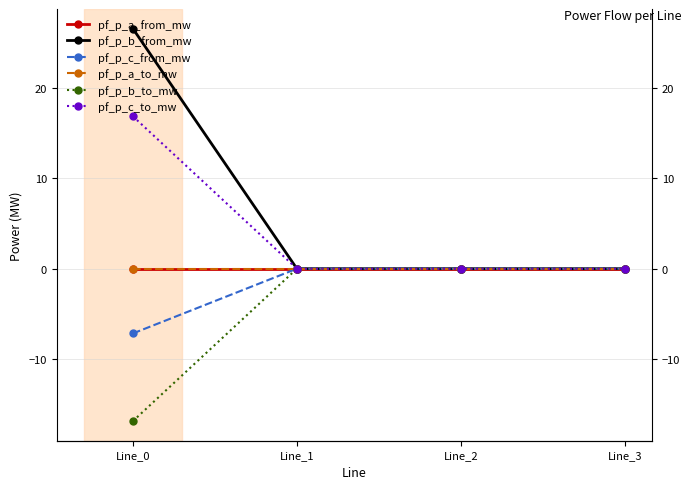

What is the average value of the pf_p_b_to_mw series?

-4.2